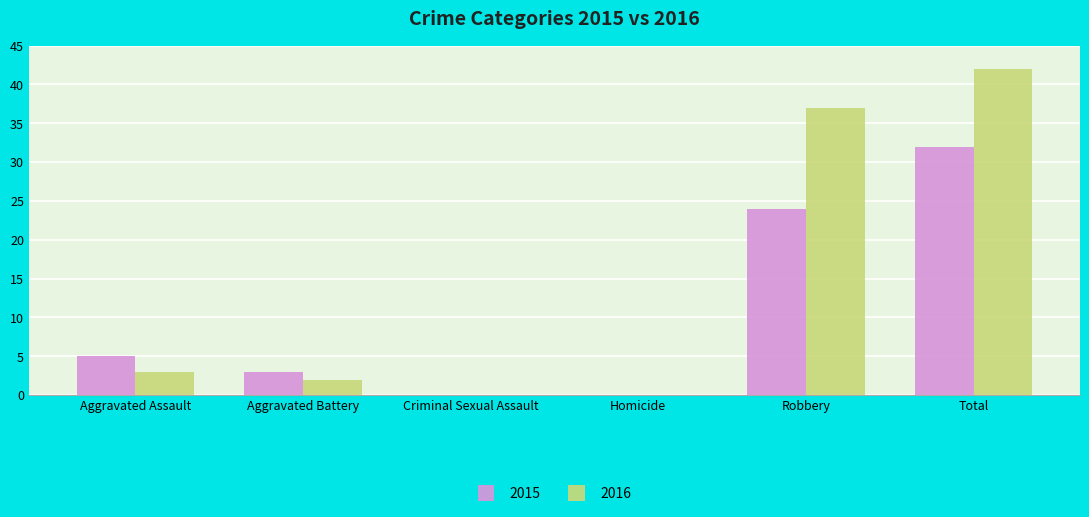

Read the 2015 value at Robbery.

24